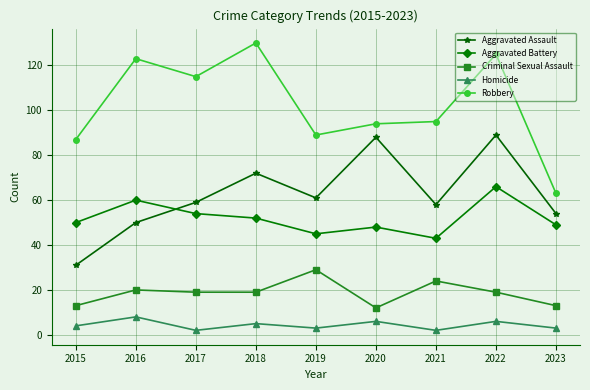

Between 2021 and 2022, which series saw the biggest shift?

Aggravated Assault